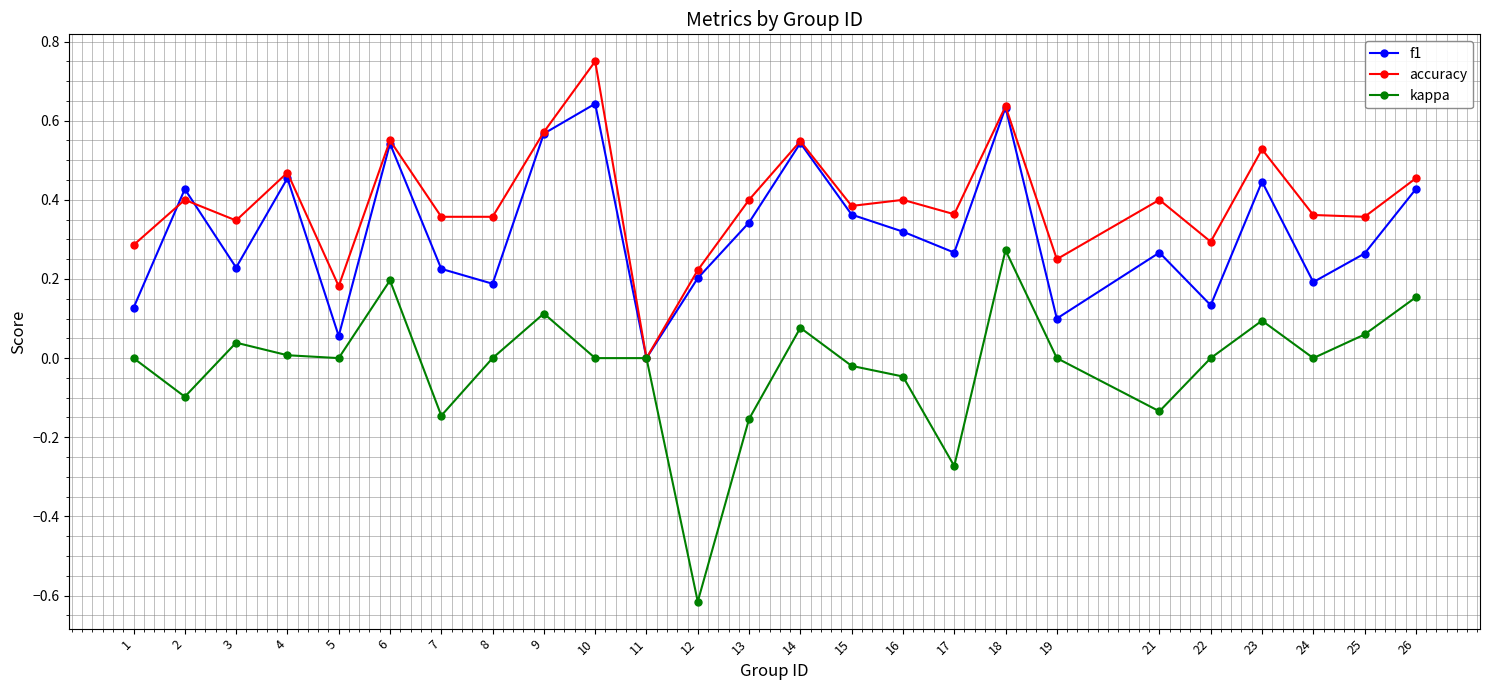

True or false: f1 has a value of 0.3 at 25.

True